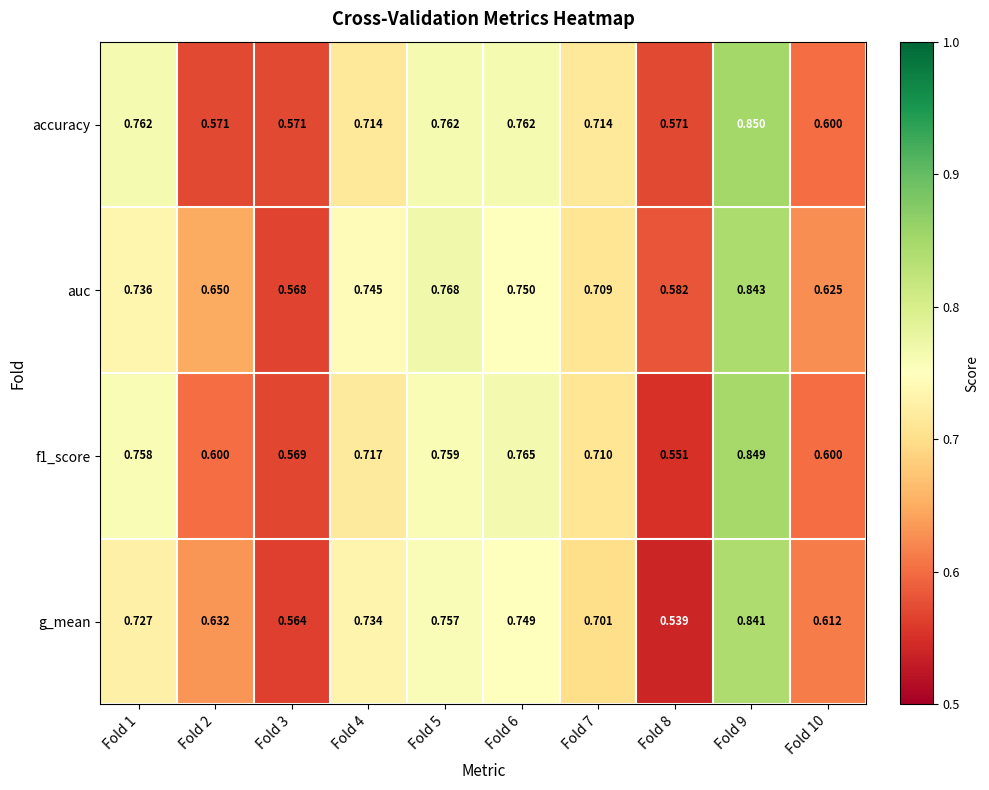

Between Fold 8 and Fold 10, which series saw the biggest shift?

g_mean